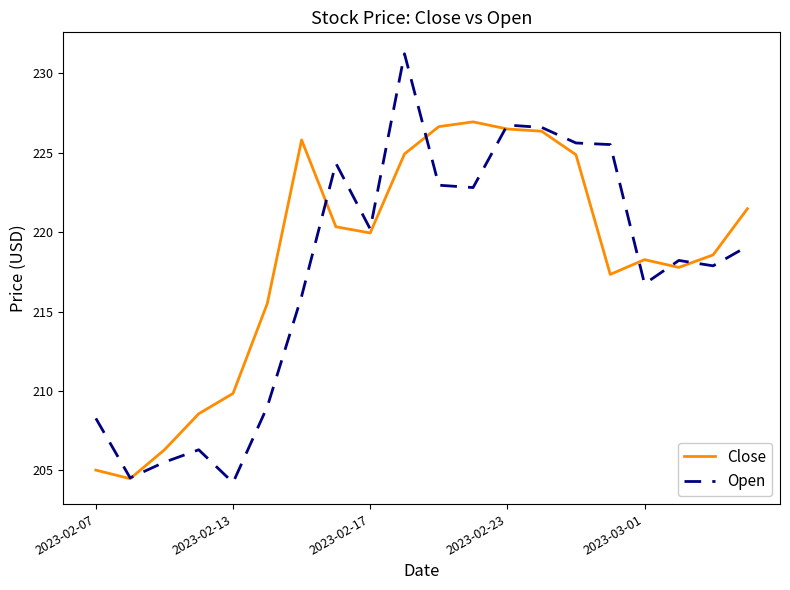

List the series in order of their peak value, highest first.

Open, Close